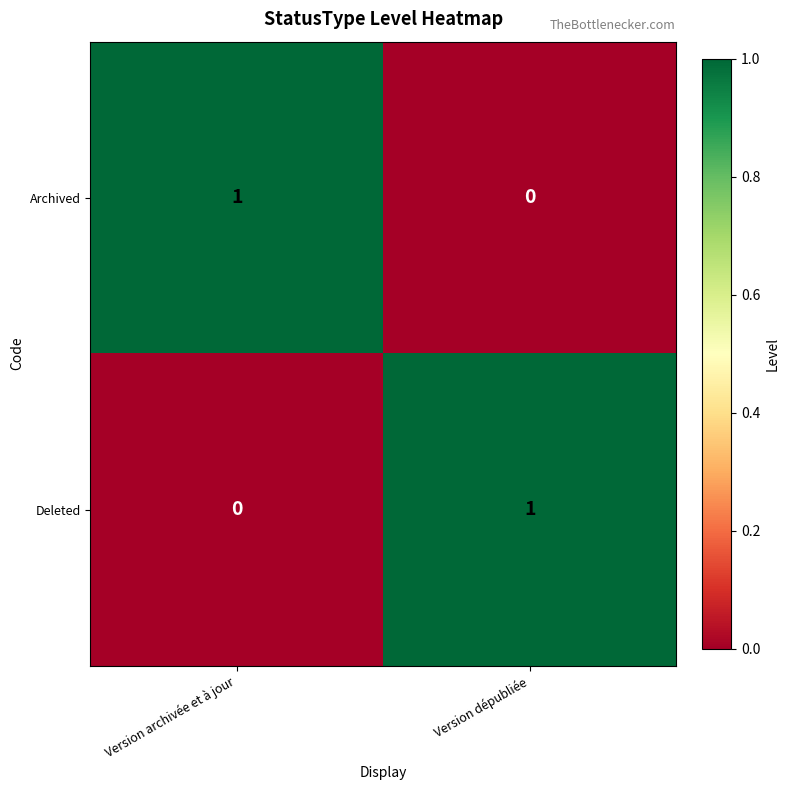

True or false: Deleted has a value of 0 at Version archivée et à jour.

True